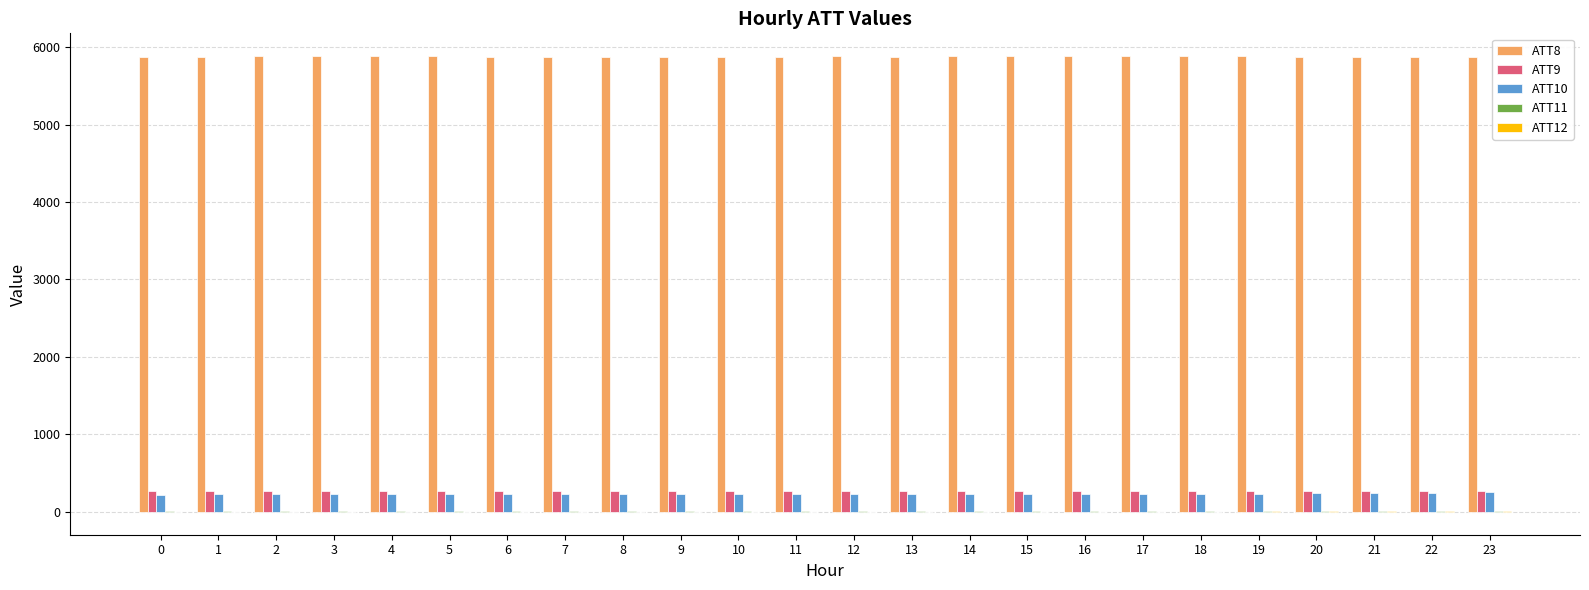

What is the average value of the ATT8 series?

5877.1